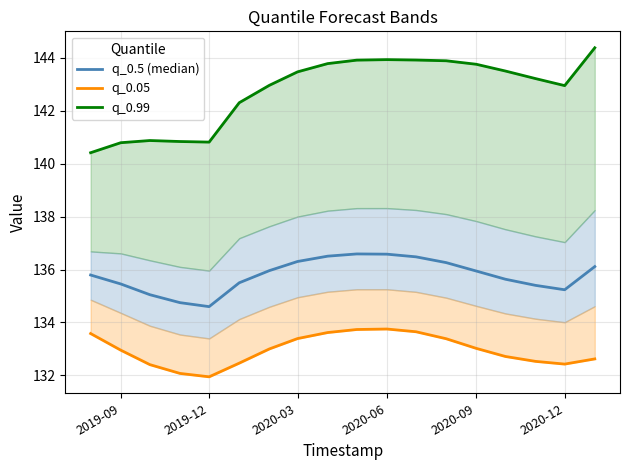

How many values in the q_0.5 (median) series exceed 135?

16